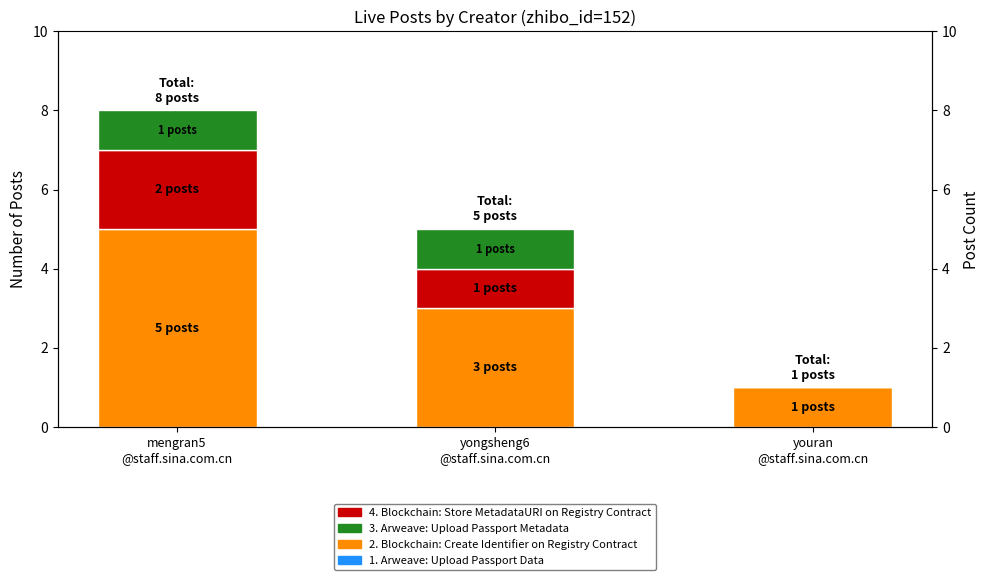

What is the label of the 1st bar from the right?

youran
@staff.sina.com.cn